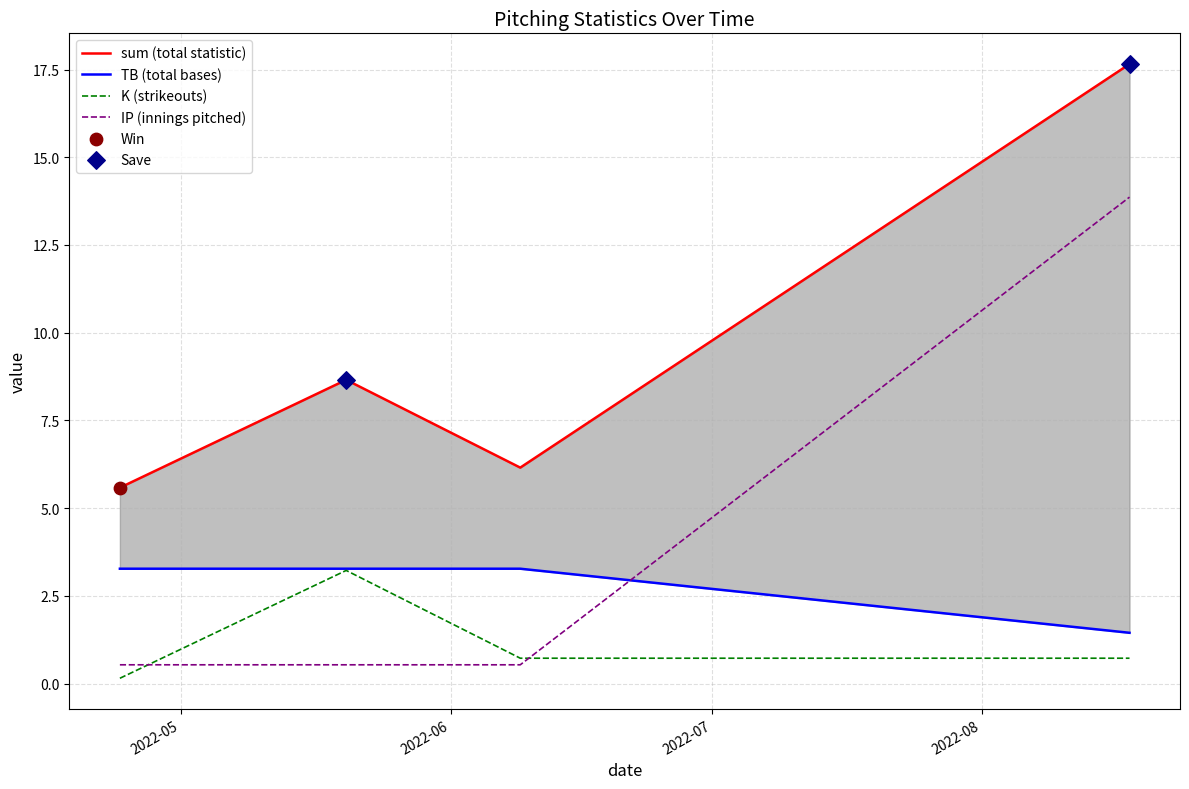

Which series has the largest total across all categories?

sum